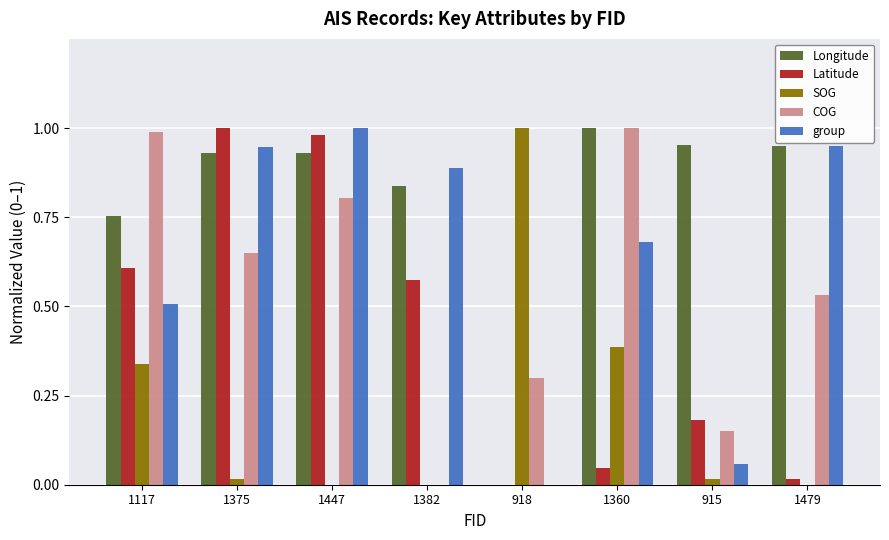

Is it true that COG equals 1.6 at 1360?

False